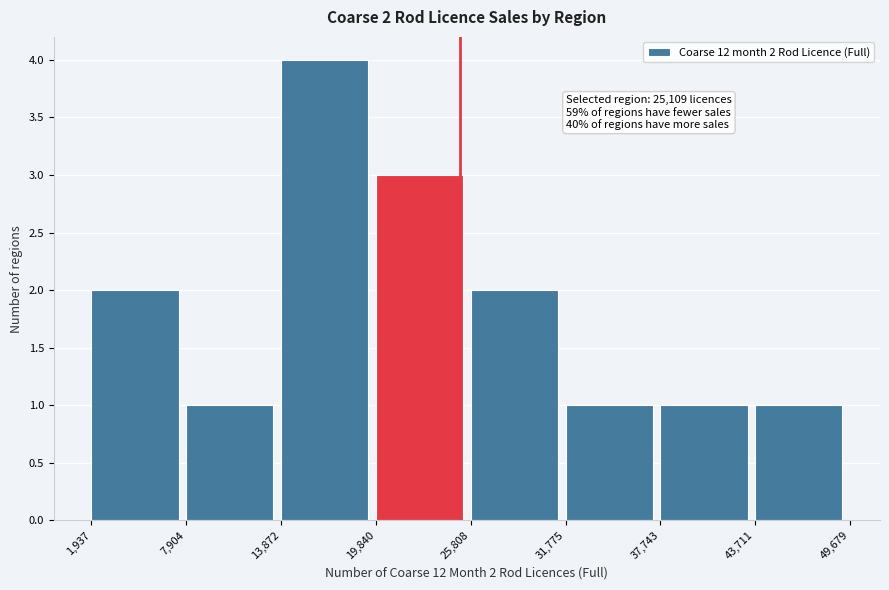

Which range on the x-axis has the tallest bar?

13,872 to 19,840